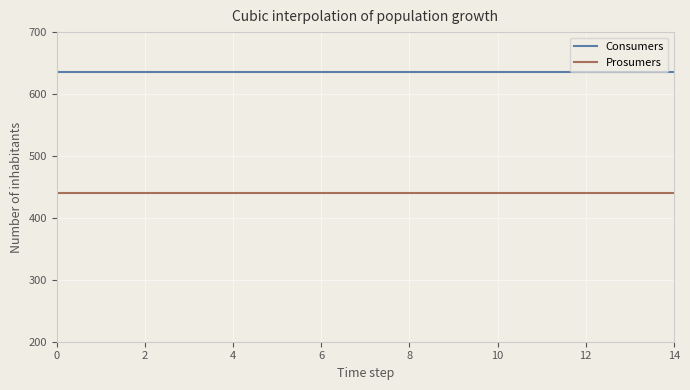

Rank the series by their average value, from lowest to highest.

Prosumers, Consumers